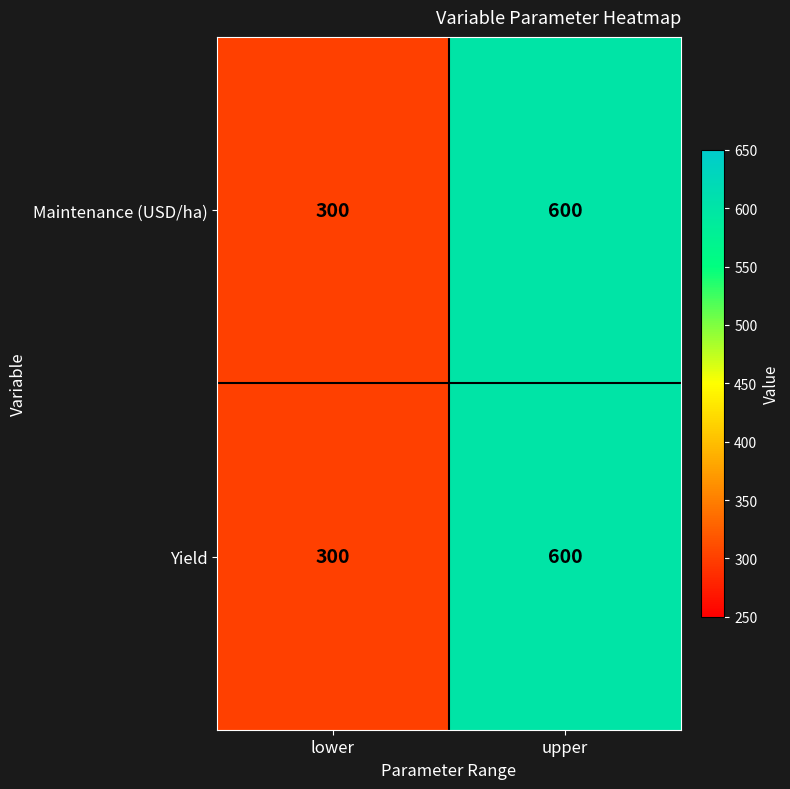

At how many categories does at least one series exceed 444?

1